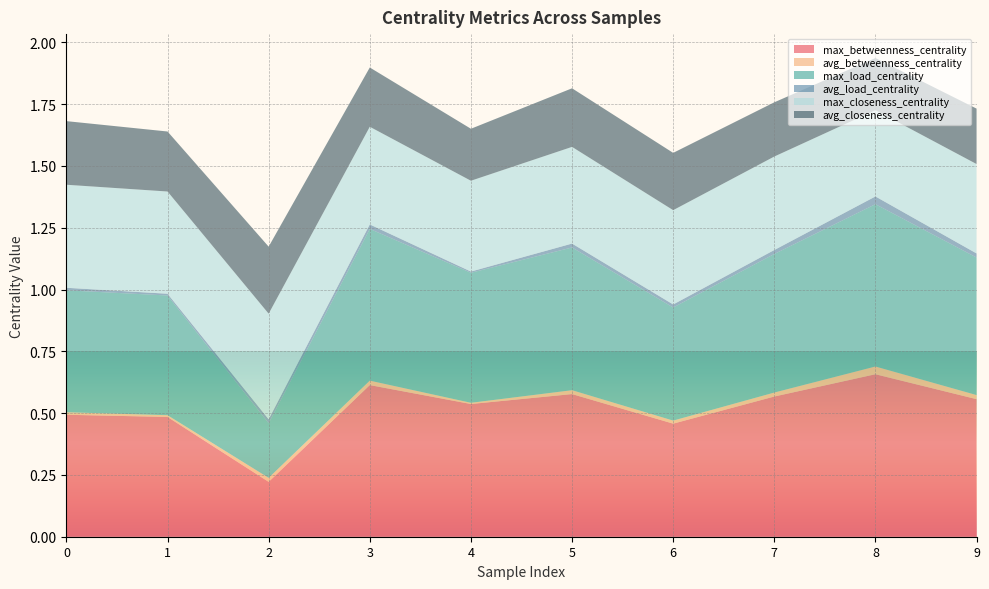

Reading left to right, list all the values displayed in this chart.

max_betweenness_centrality: 0=0.5	1=0.5	2=0.2	3=0.6	4=0.5	5=0.6	6=0.5	7=0.6	8=0.7	9=0.6
avg_betweenness_centrality: 0=0.0	1=0.0	2=0.0	3=0.0	4=0.0	5=0.0	6=0.0	7=0.0	8=0.0	9=0.0
max_load_centrality: 0=0.5	1=0.5	2=0.2	3=0.6	4=0.5	5=0.6	6=0.5	7=0.6	8=0.7	9=0.6
avg_load_centrality: 0=0.0	1=0.0	2=0.0	3=0.0	4=0.0	5=0.0	6=0.0	7=0.0	8=0.0	9=0.0
max_closeness_centrality: 0=0.4	1=0.4	2=0.4	3=0.4	4=0.4	5=0.4	6=0.4	7=0.4	8=0.3	9=0.4
avg_closeness_centrality: 0=0.3	1=0.2	2=0.3	3=0.2	4=0.2	5=0.2	6=0.2	7=0.2	8=0.2	9=0.2